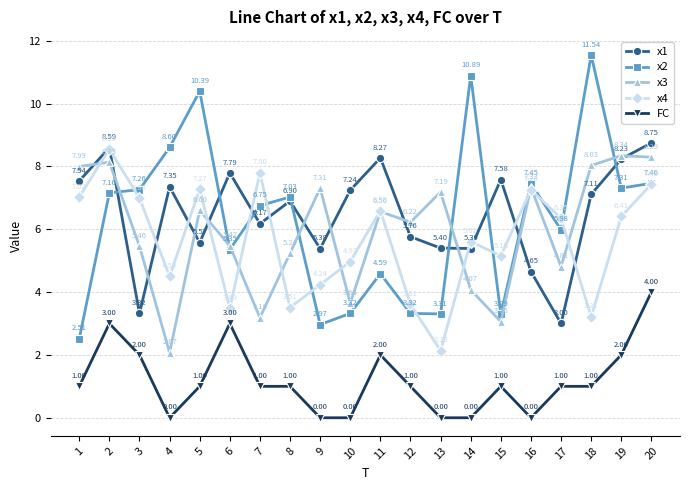

How many FC values are between 0 and 2?

17